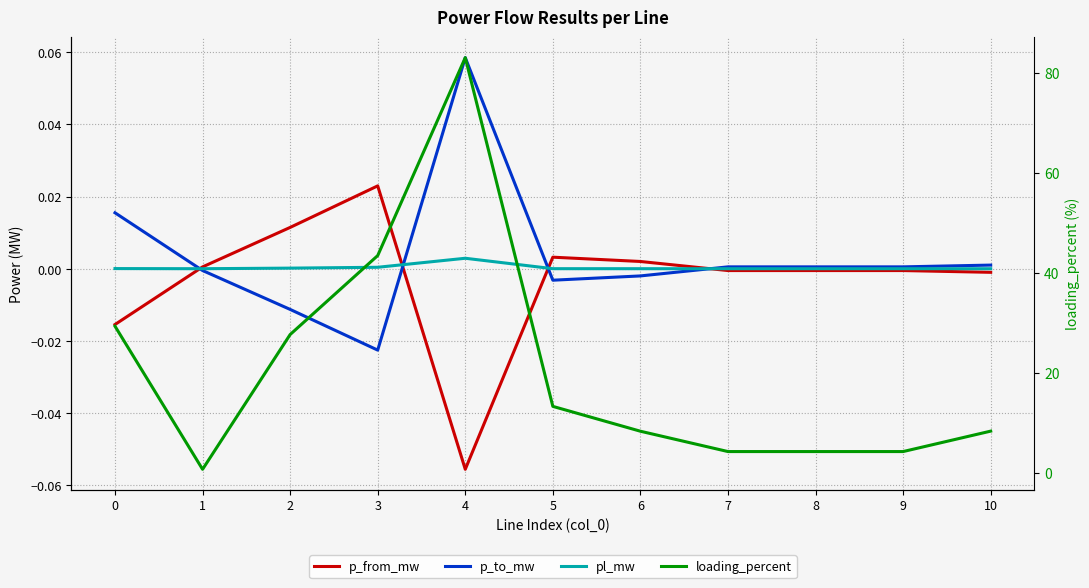

True or false: loading_percent and p_from_mw cross at least once.

False